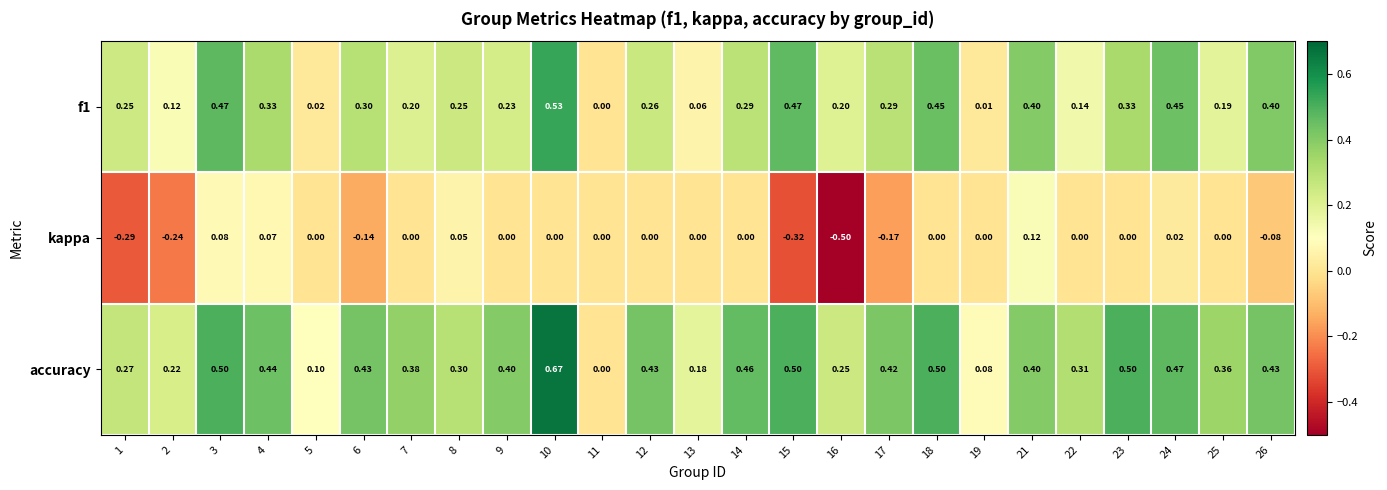

Count the number of categories in the chart.

25